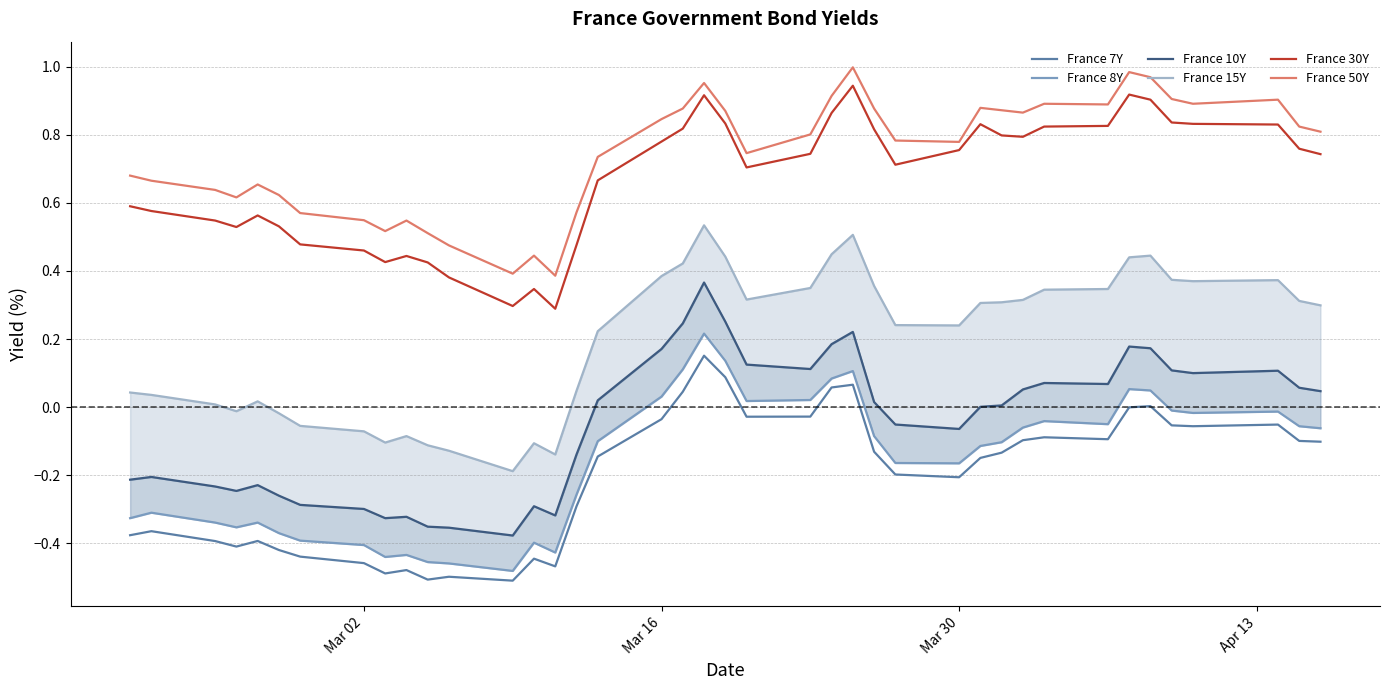

True or false: France 50Y and France 8Y intersect in this chart.

False